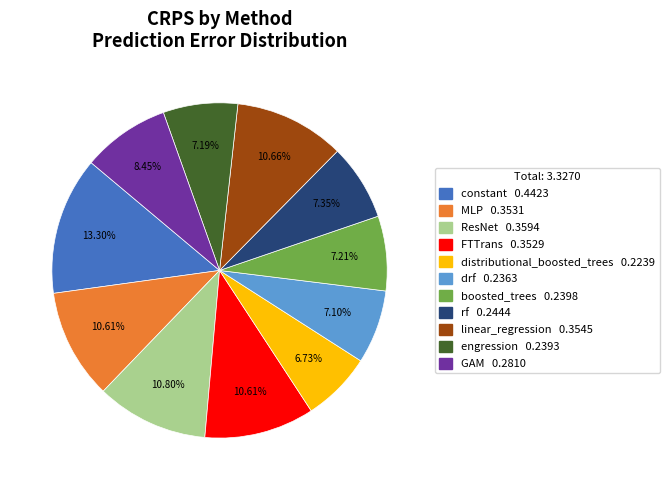

How many segments does this pie chart have?

11